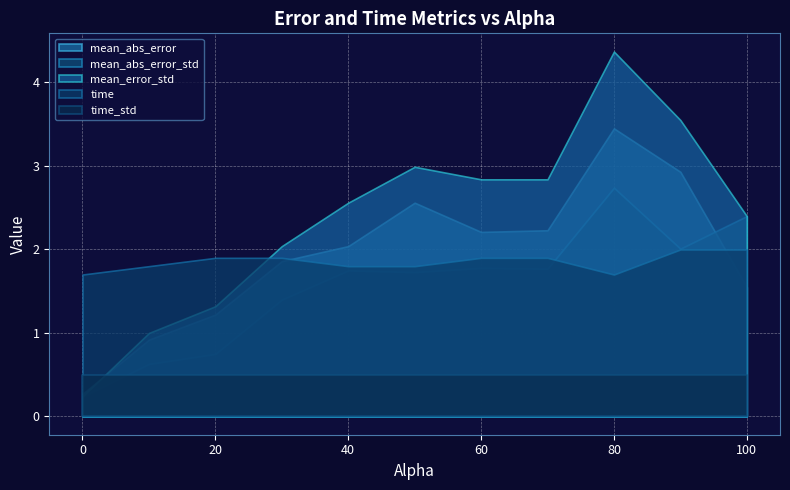

What is the total value across all series at 90.0?

8.7